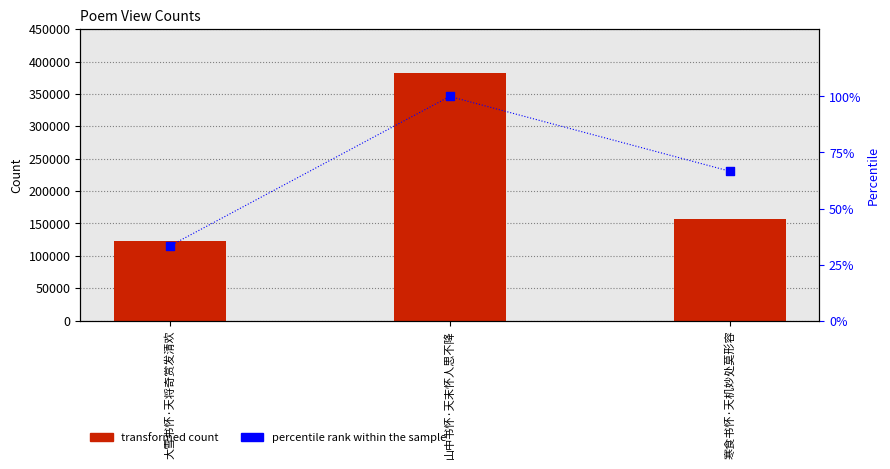

Is the value of percentile rank within the sample at 山中书怀·天末怀人思不降 greater than the value of transformed count at 山中书怀·天末怀人思不降?

No